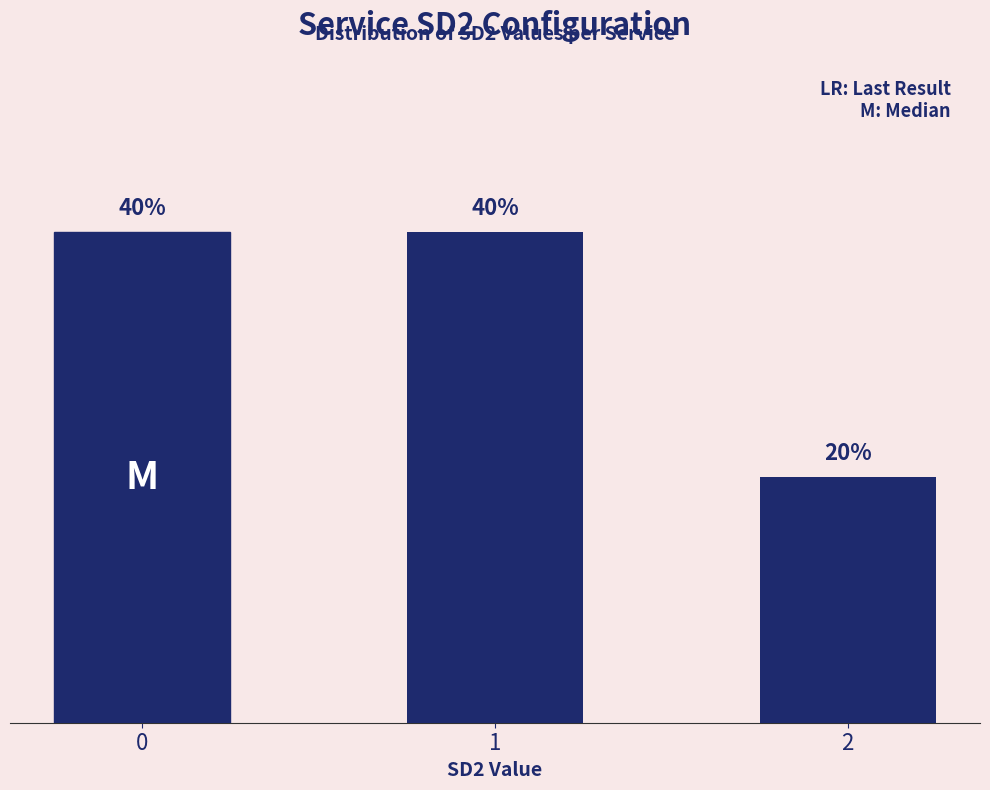

What is the change in value from 0 to 2?

-2